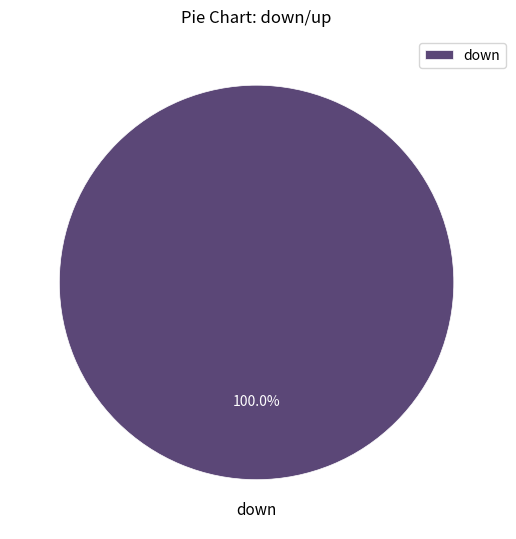

What percentage is the down slice, to the nearest percent?

100%